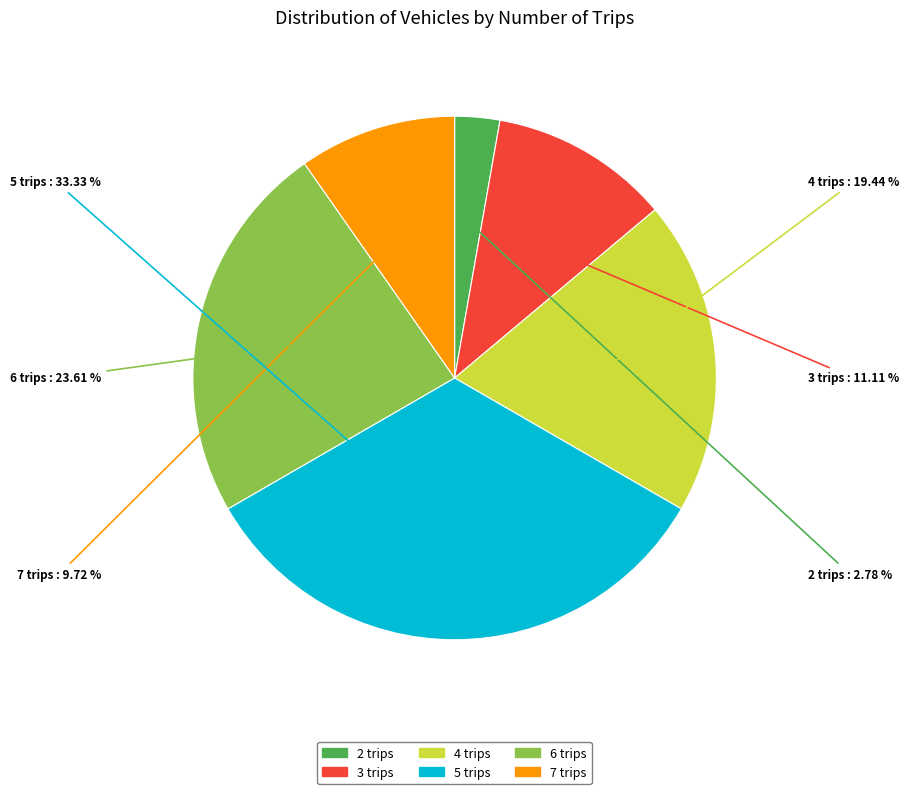

Approximately how many times larger is the value at 2 trips compared to 7 trips?

0.3